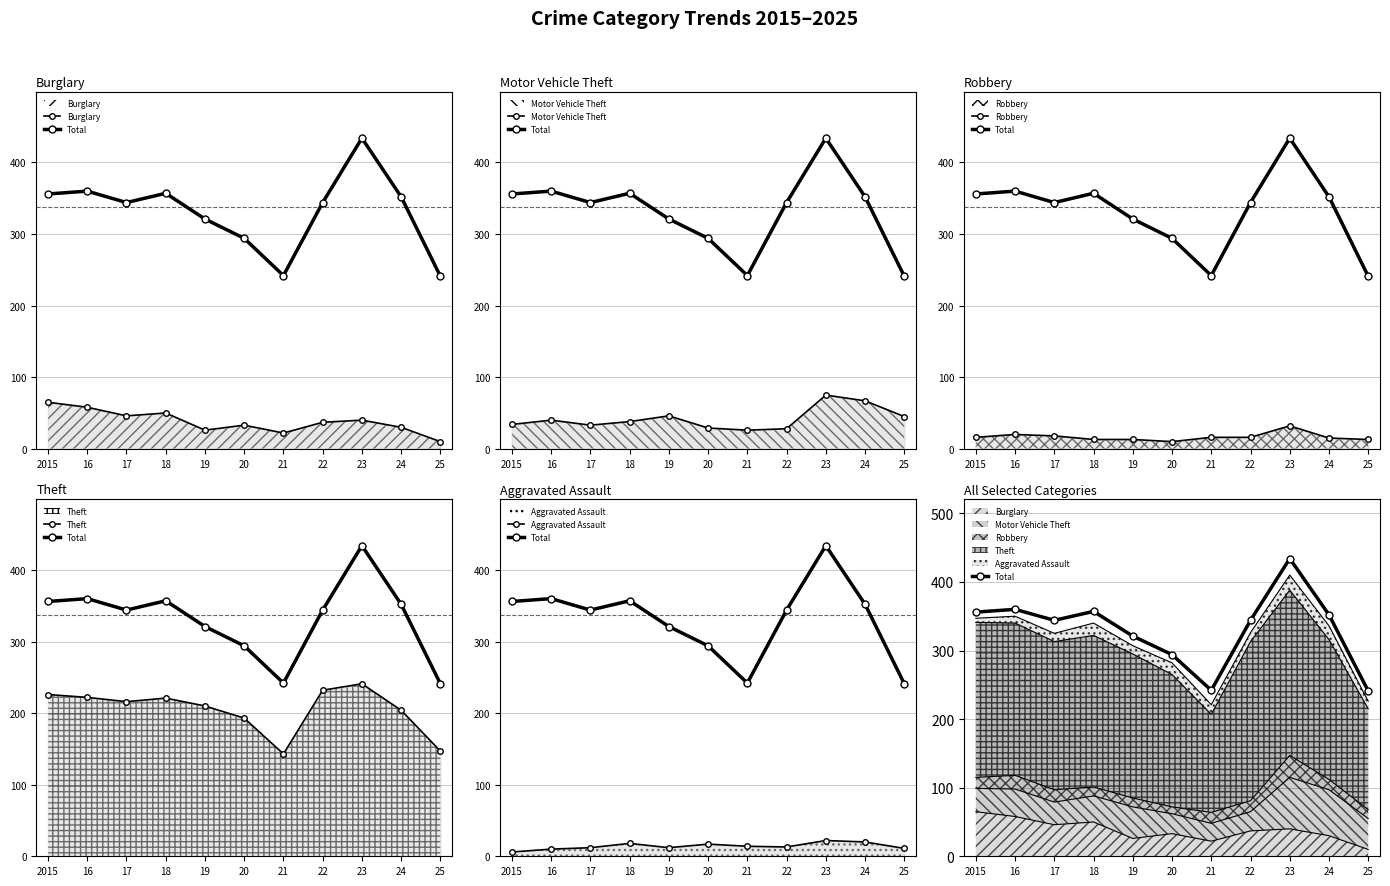

How many interior local peaks does the Robbery series have?

2